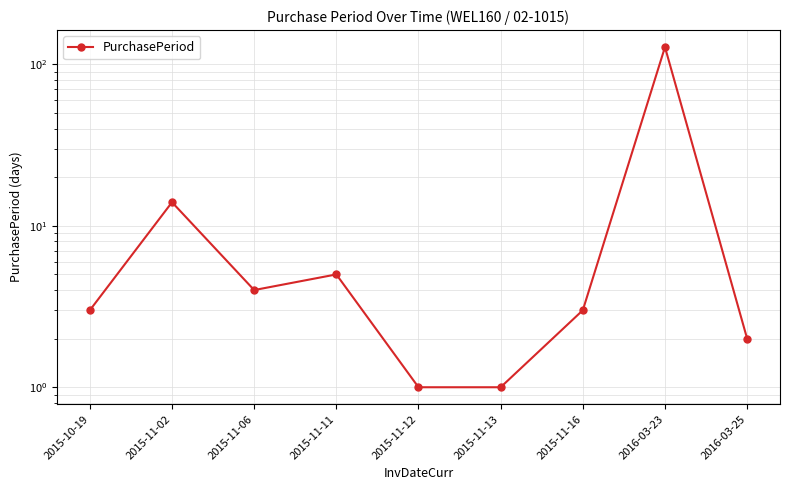

At which category does the data reach its first local valley?

2015-11-06